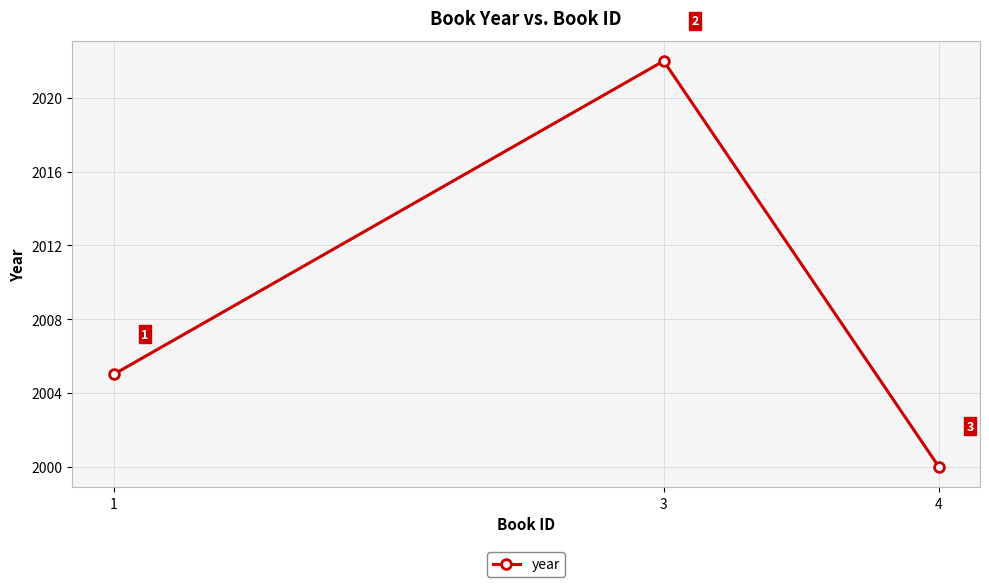

What is the ratio of the value at 3 to the value at 1?

1.0